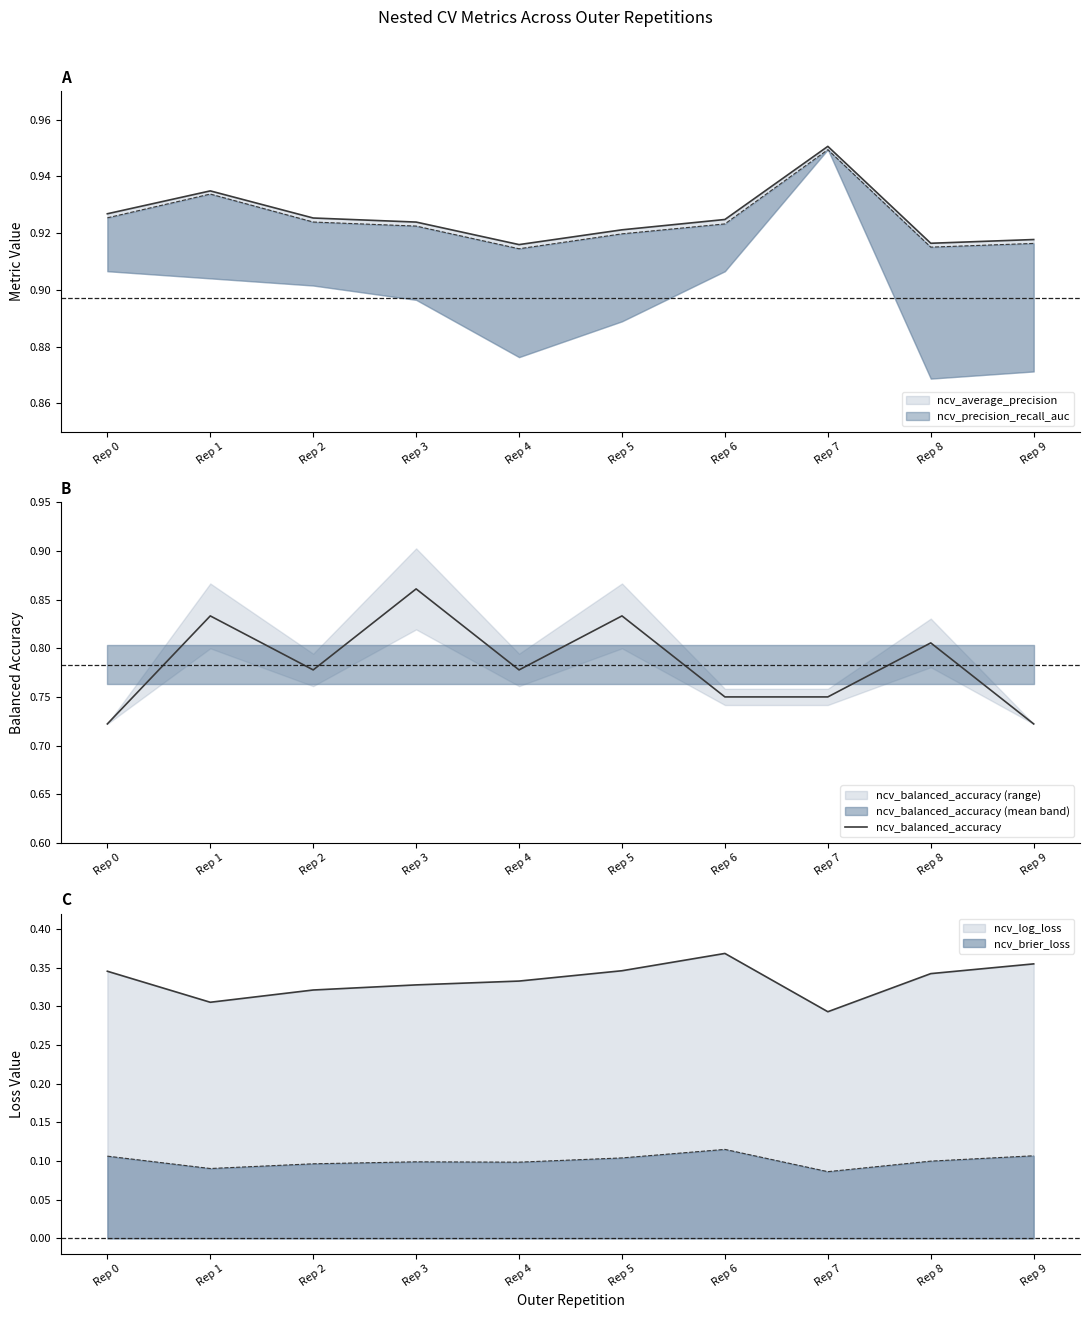

True or false: the data shows 0.4 at Rep 6.

False